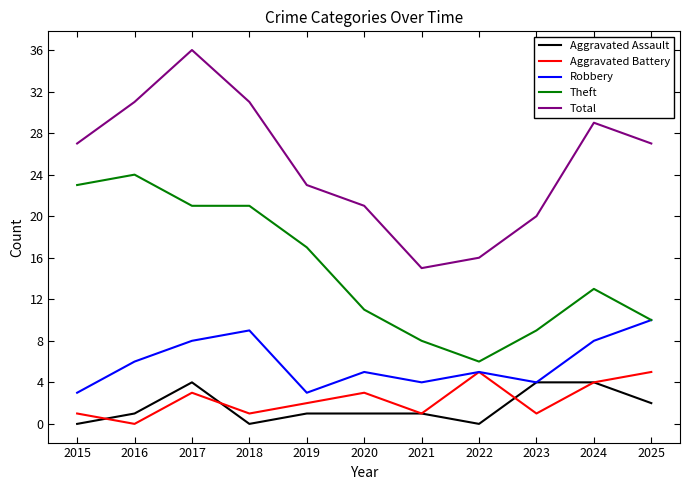

What is the maximum value for Theft?

24